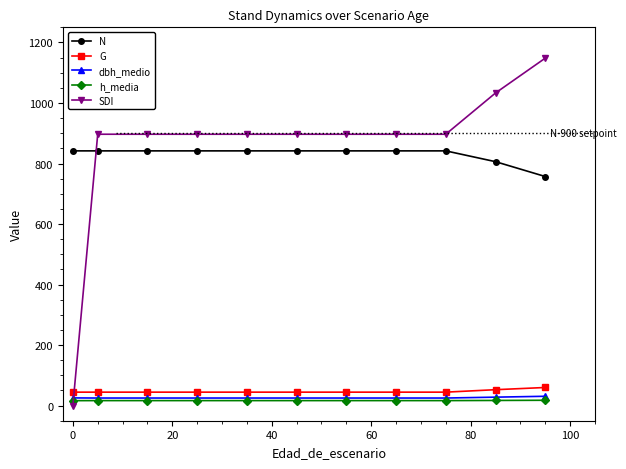

True or false: N and h_media intersect in this chart.

False